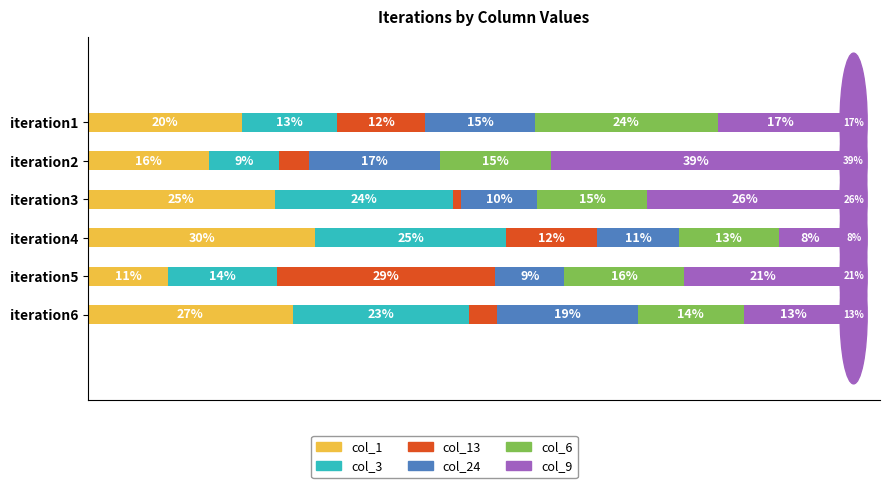

What are all the series names shown in the legend?

col_1, col_3, col_13, col_24, col_6, col_9